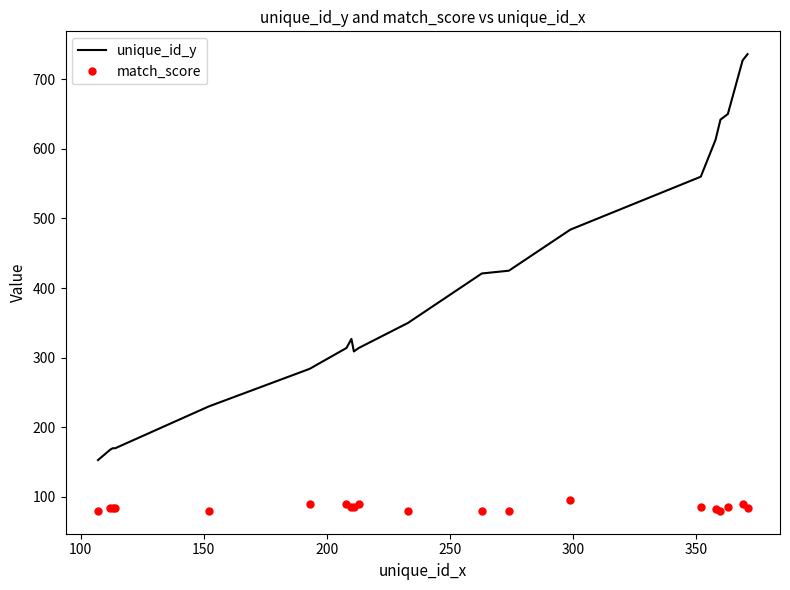

How many series are shown in this chart?

2